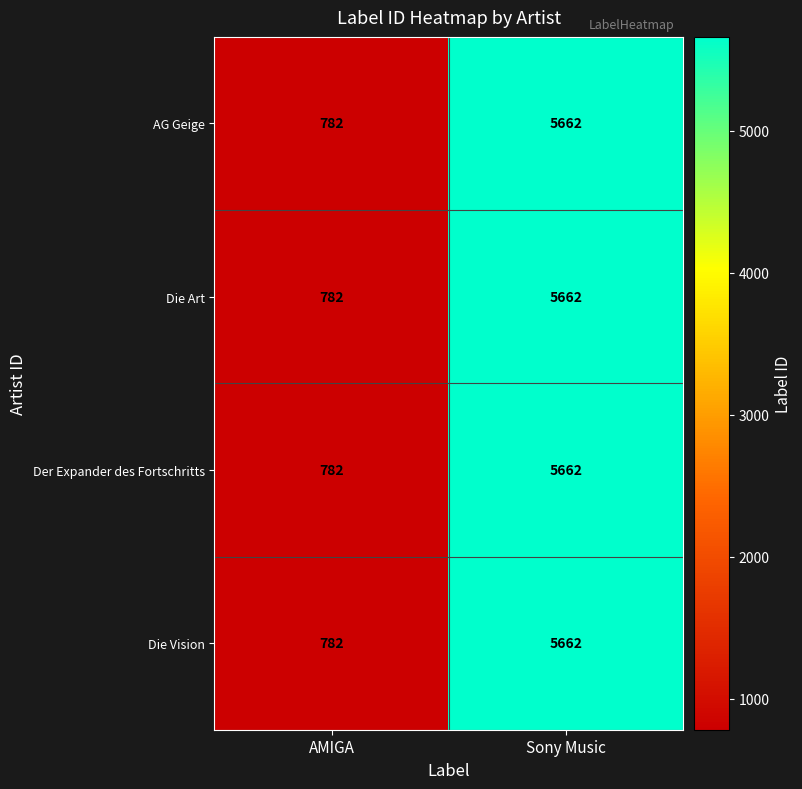

True or false: AG Geige has a value of 1174 at Sony Music.

False